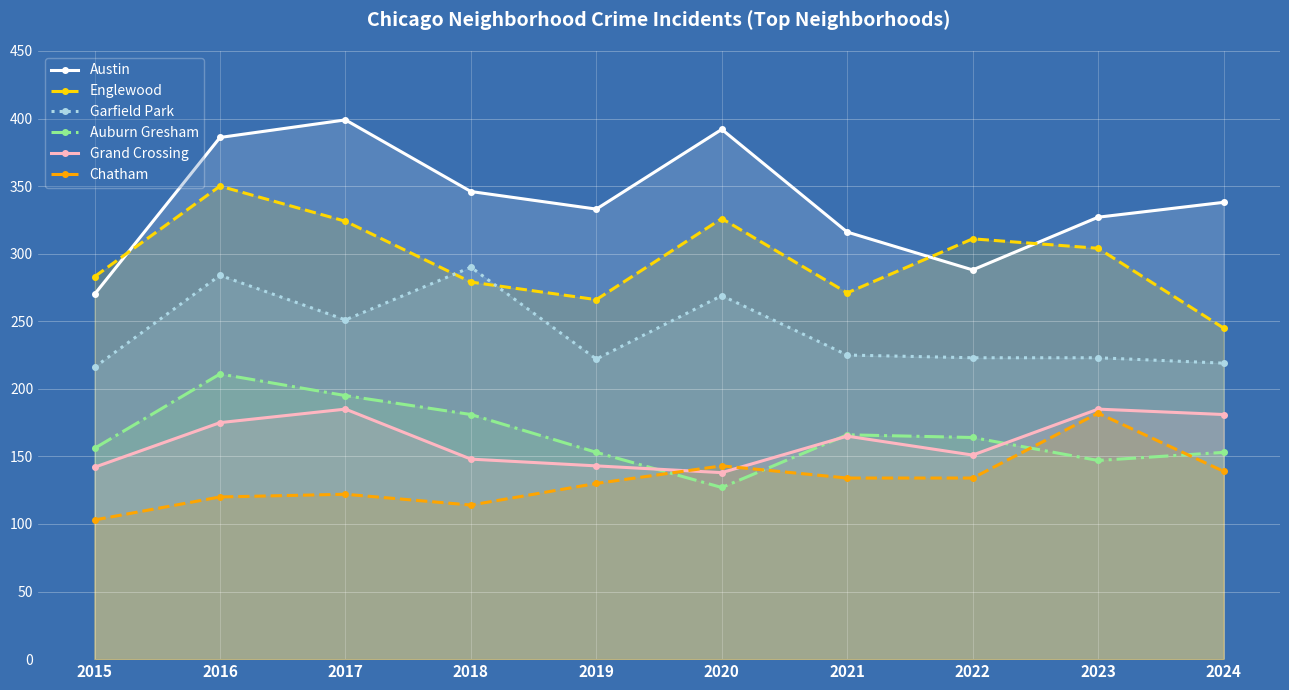

At which label does Auburn Gresham reach its peak?

2016